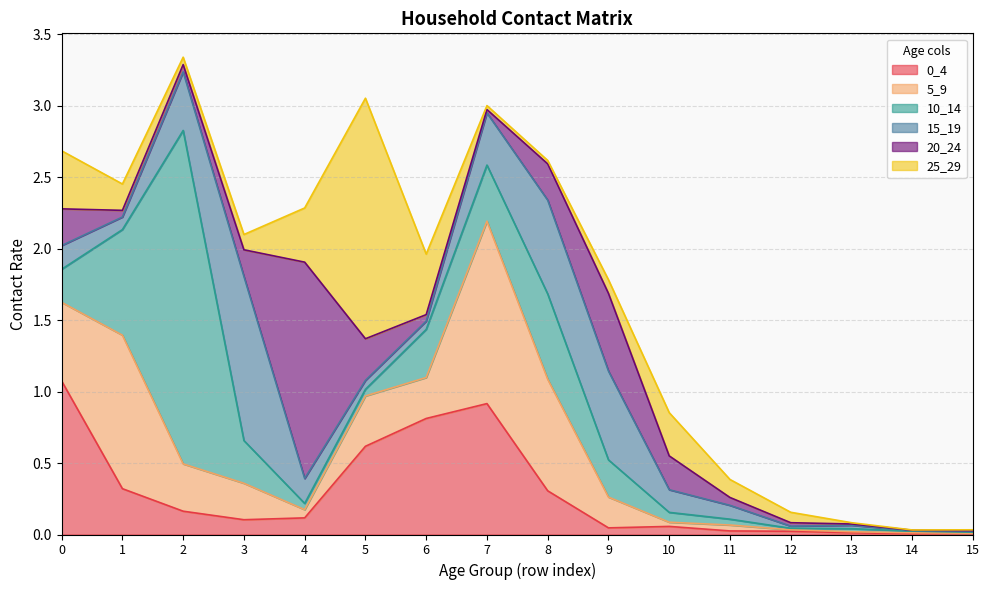

Where is the first local maximum for 0_4?

7